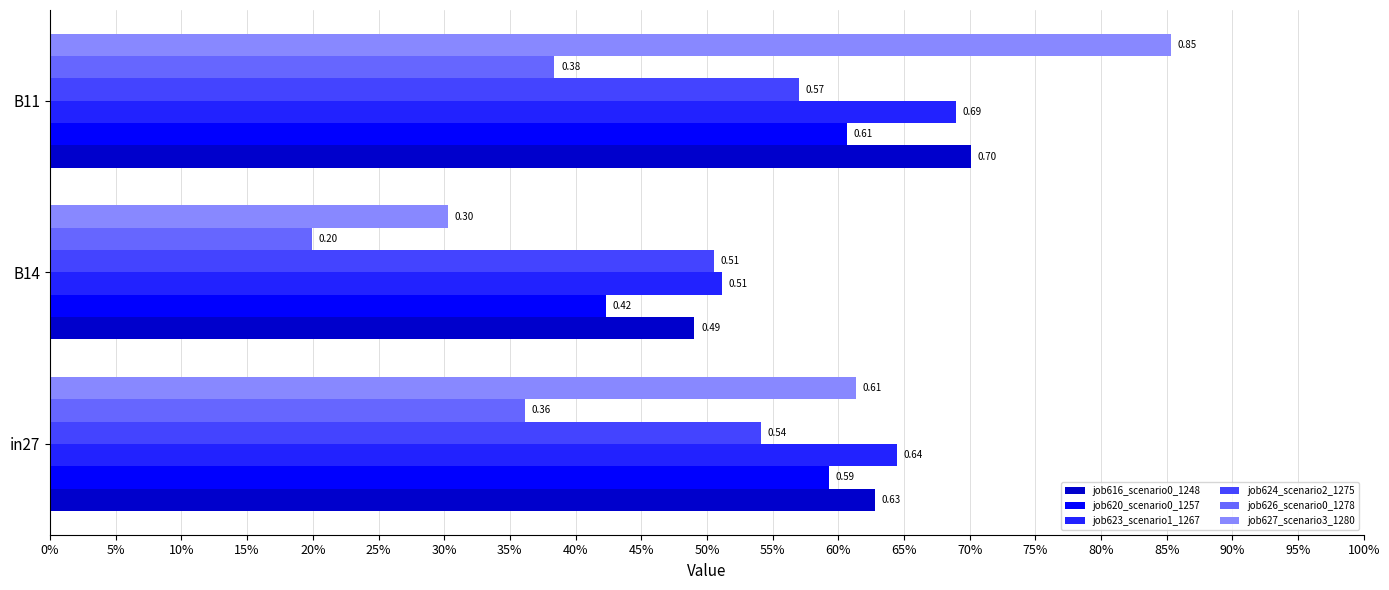

What position from the right is in27?

3